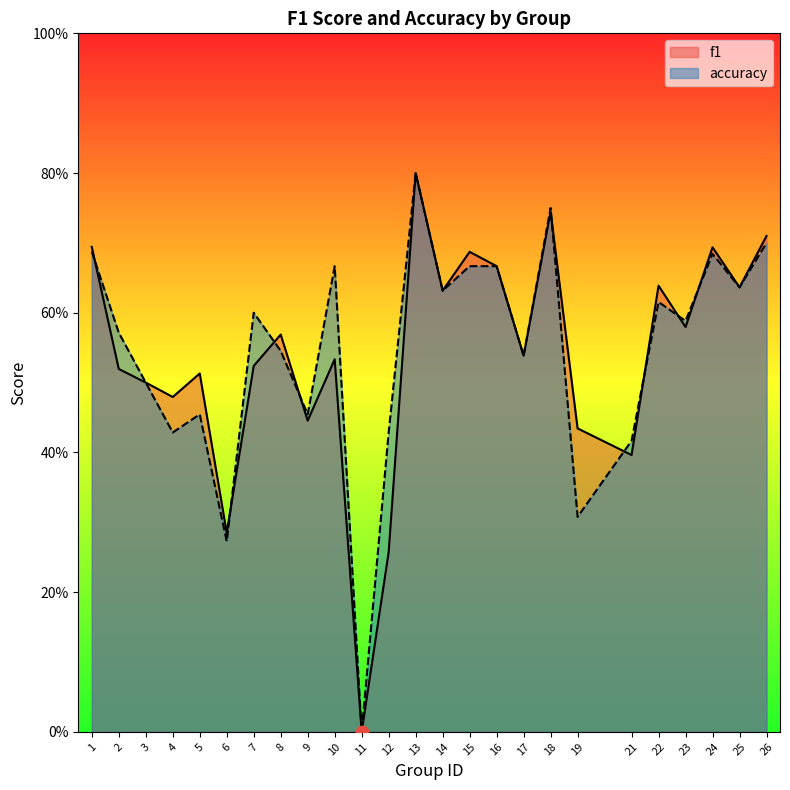

At which category is the sum across all series the highest?

13